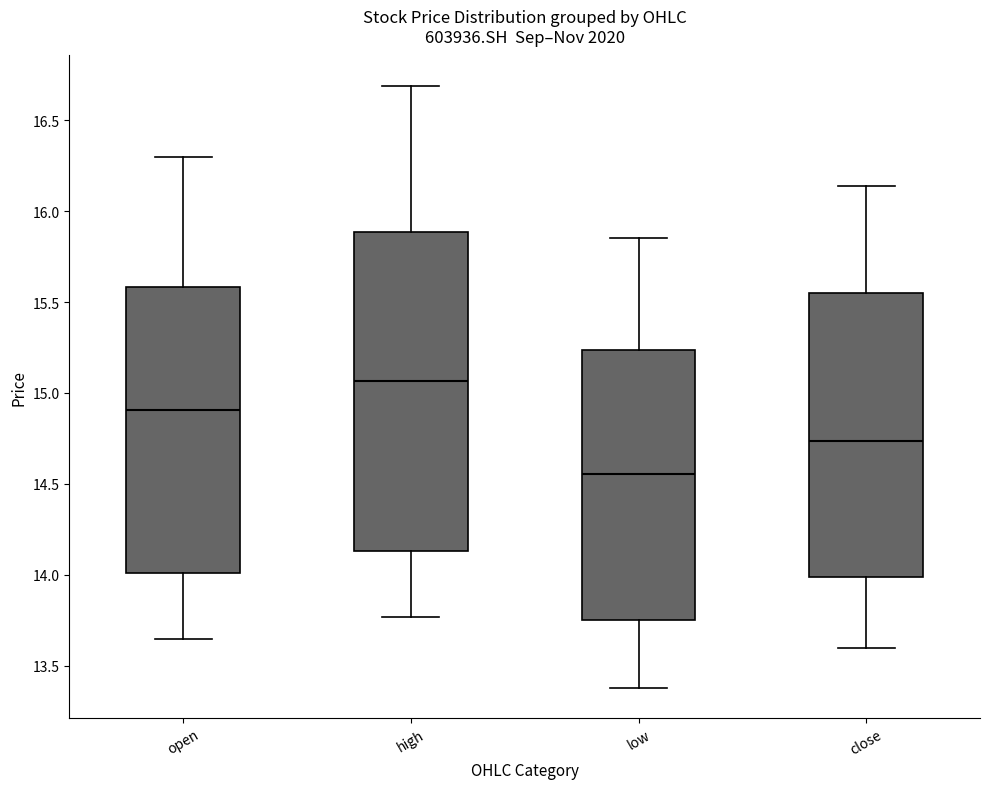

Where is the upper edge of the box for low on the y-axis? The values are not printed on the chart, so give them approximately, as read against the axis.

15.25